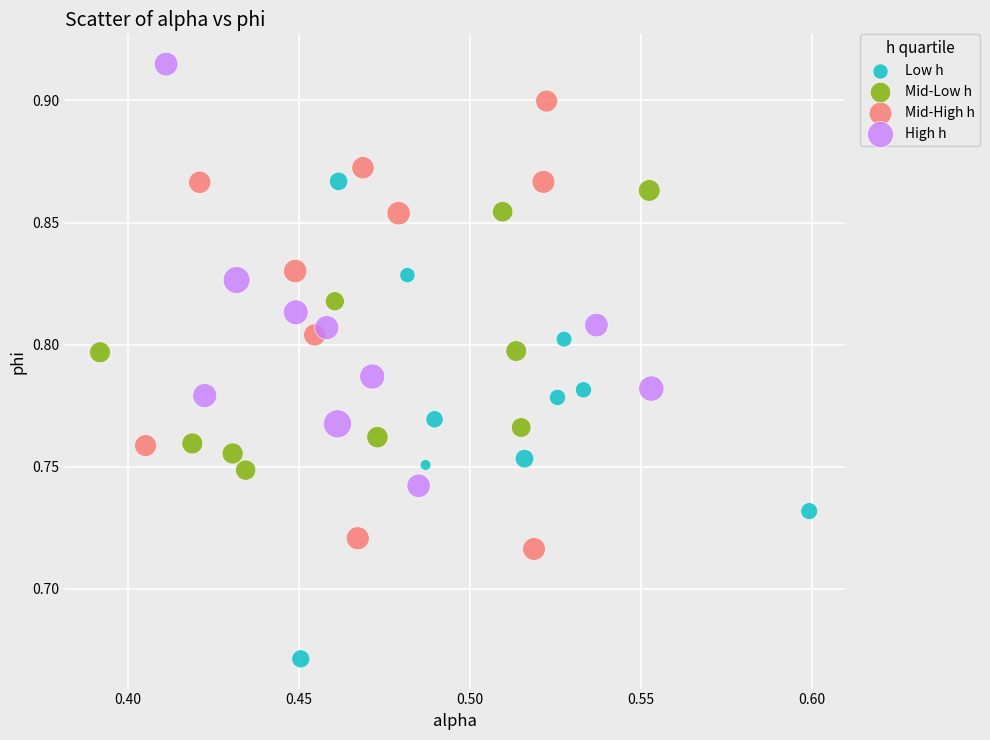

Which series reaches the maximum Y coordinate?

High h